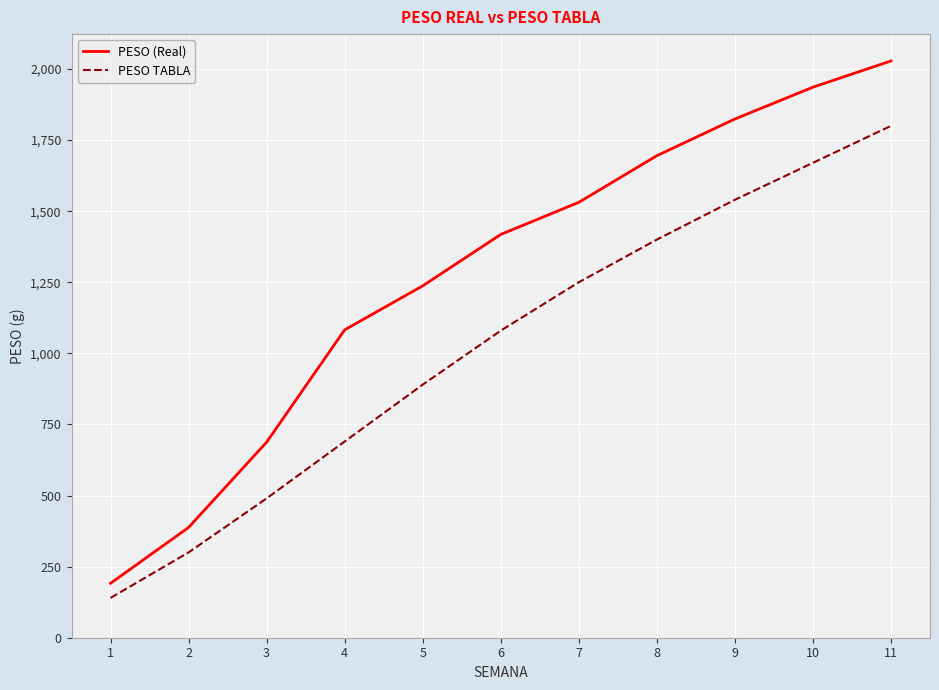

Does the chart display data point markers on the line(s)?

No